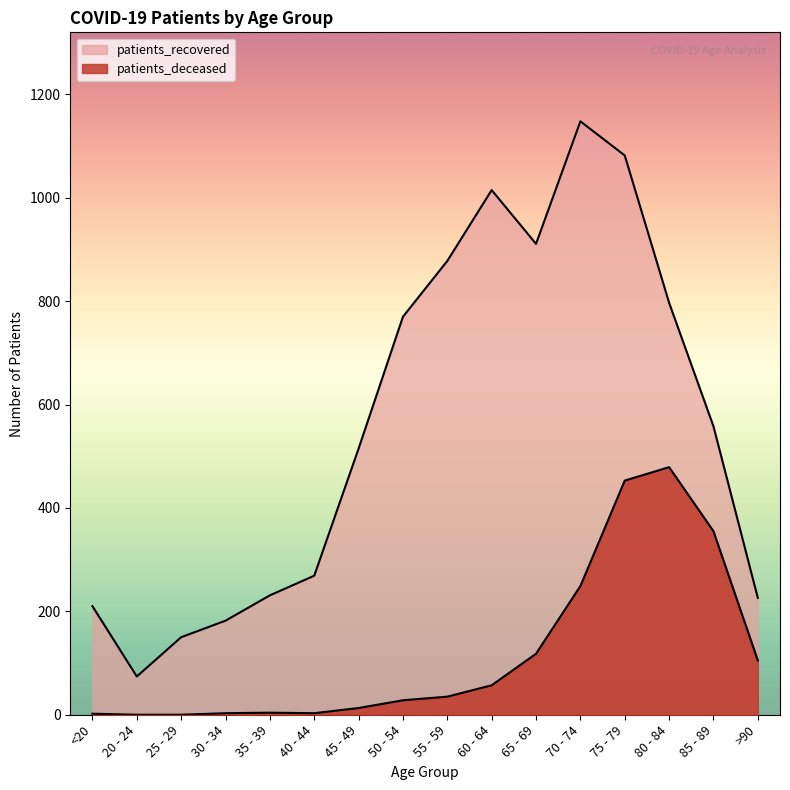

Which series has the widest spread of values?

patients_recovered